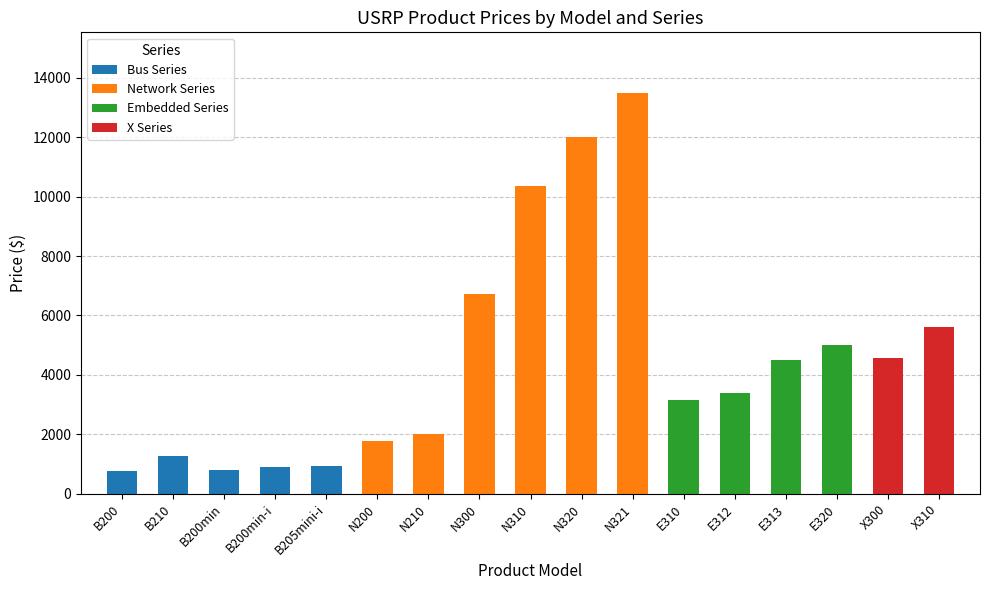

What is the average value?

4545